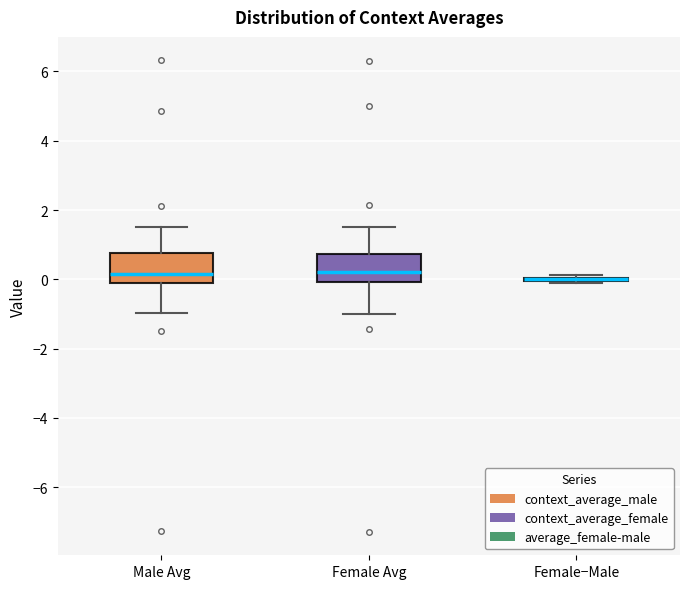

Reading left to right, transcribe this box plot: for each box, give where its median line is, the range the box spans, and where its two whiskers end, as read against the y-axis. The values are not printed on the chart, so give them approximately, as read against the axis.

Male Avg: median 0.2, box -0.2 to 0.8, whiskers -1.0 to 1.6
Female Avg: median 0.2, box 0.0 to 0.8, whiskers -1.0 to 1.6
Female−Male: box collapsed to a line at 0.0, whiskers 0.0 to 0.2